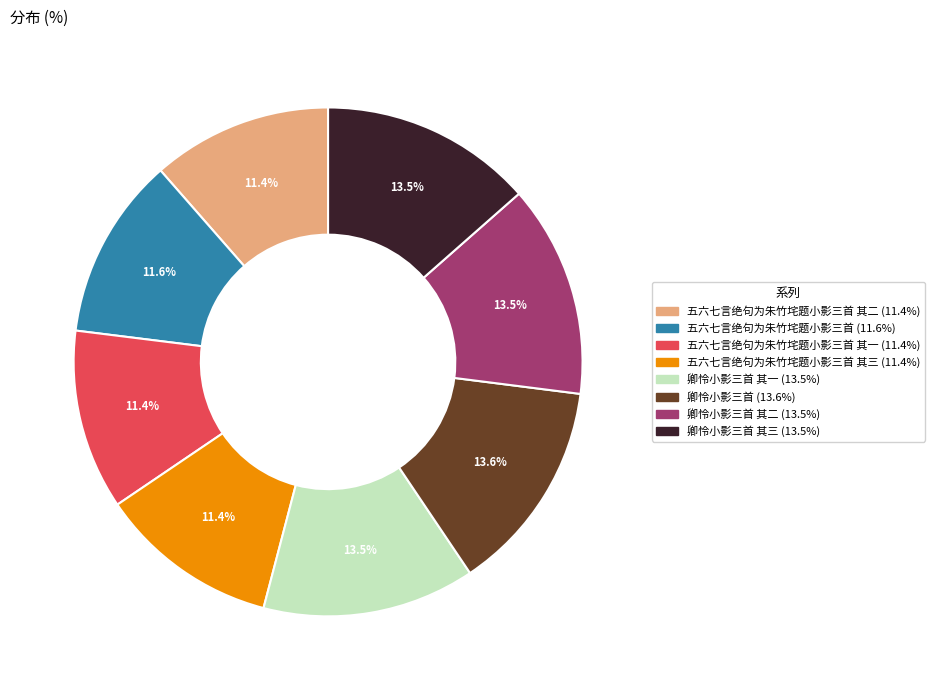

Is there a majority slice in this chart?

No